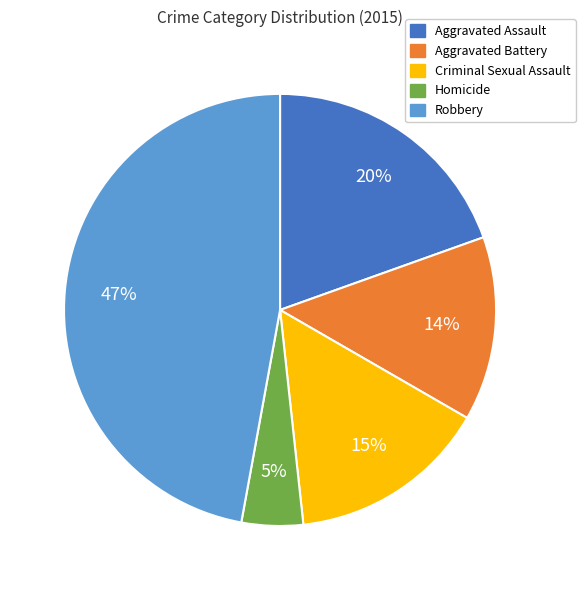

The Aggravated Battery slice represents 14% of the pie. True or false?

True